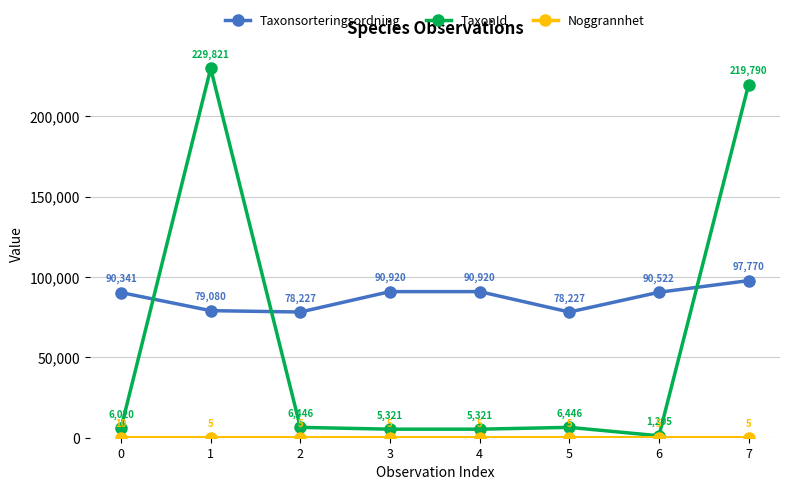

True or false: TaxonId and Taxonsorteringsordning intersect in this chart.

True